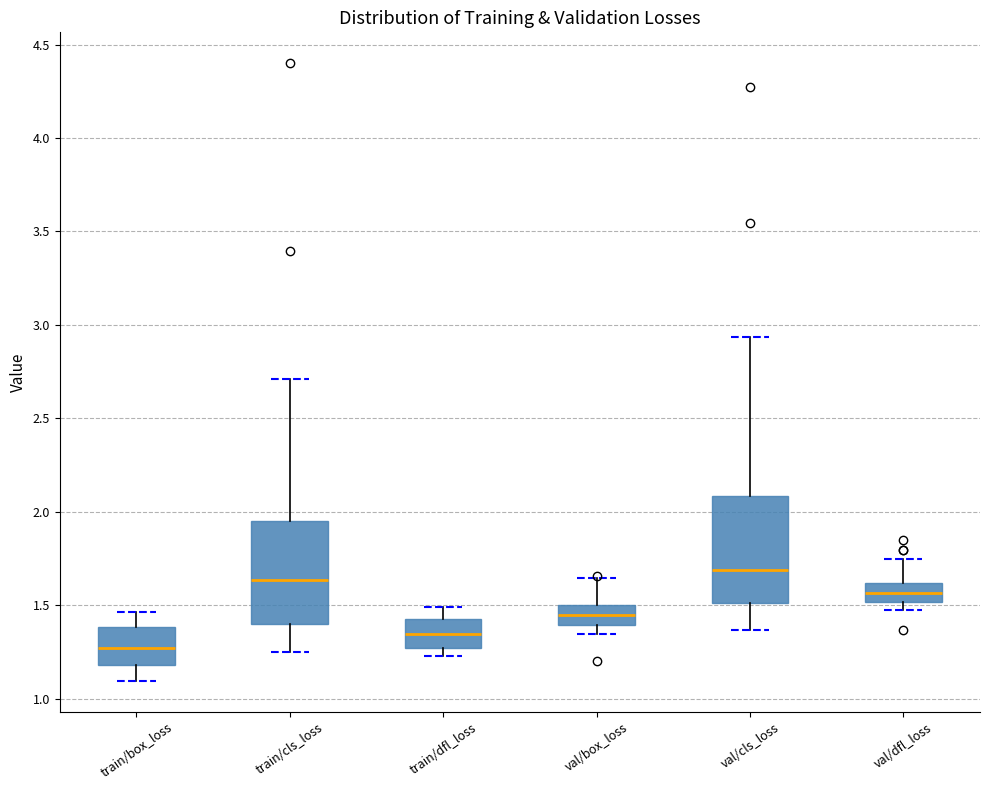

Where is the lower edge of the box for train/cls_loss on the y-axis? The values are not printed on the chart, so give them approximately, as read against the axis.

1.40